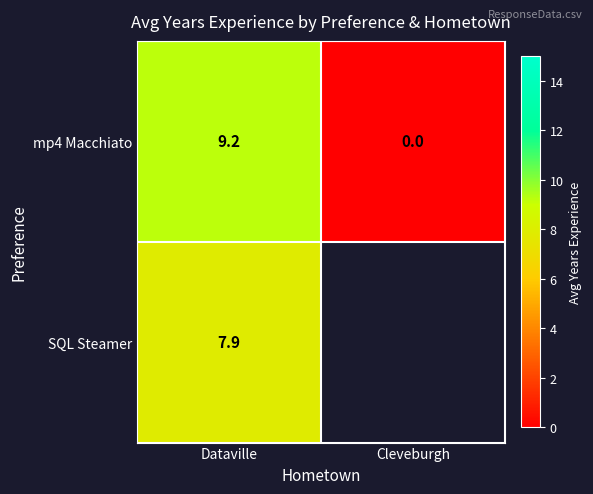

Rank the categories by mp4 Macchiato value from lowest to highest.

Cleveburgh, Dataville